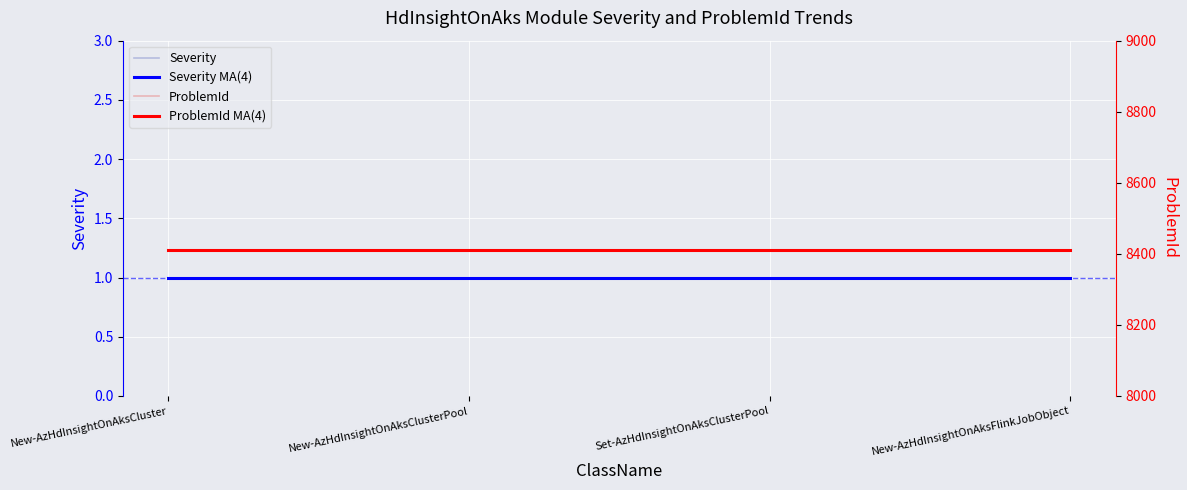

How many lines are shown in the chart?

4